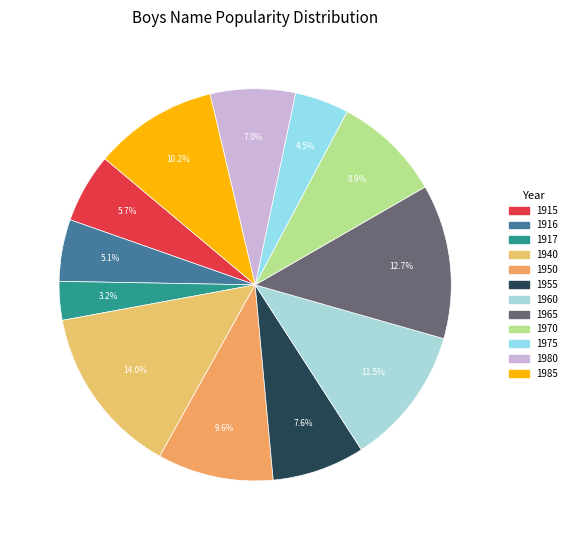

To the nearest percent, what is the difference between the largest and smallest slice percentages?

11%